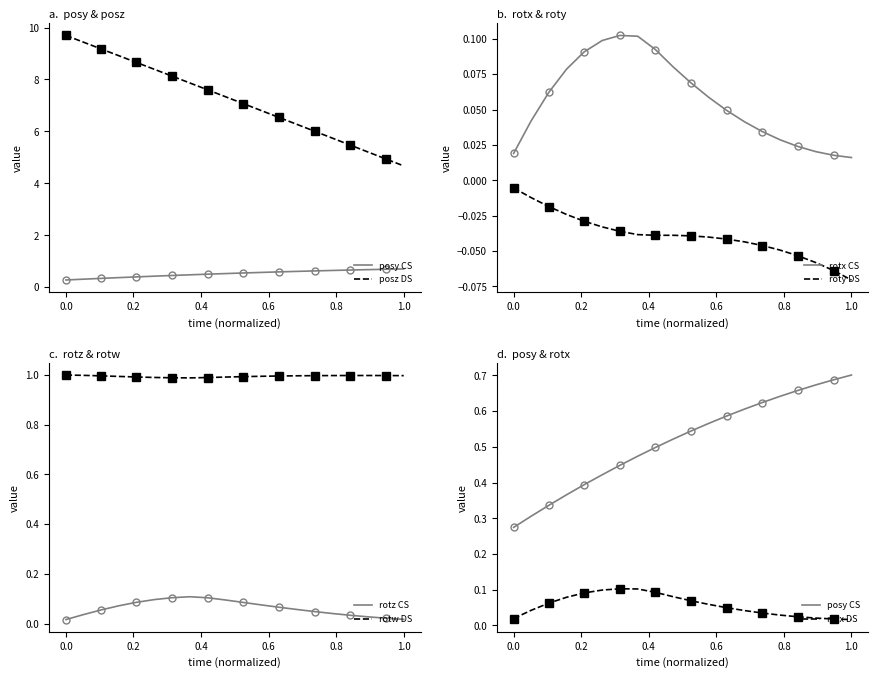

True or false: roty DS and rotx CS cross at least once.

False